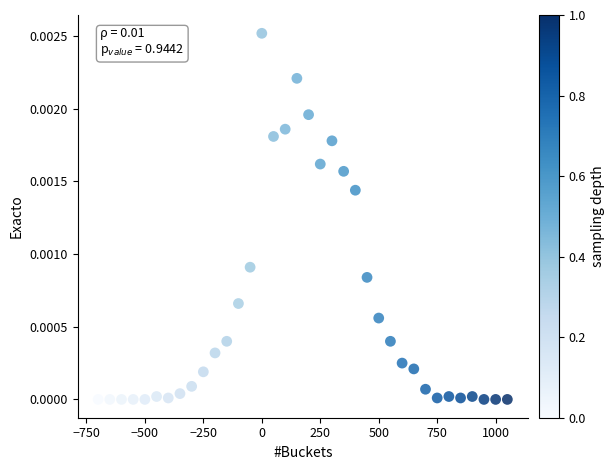

What is the range of X values (max minus min)?

1750.0